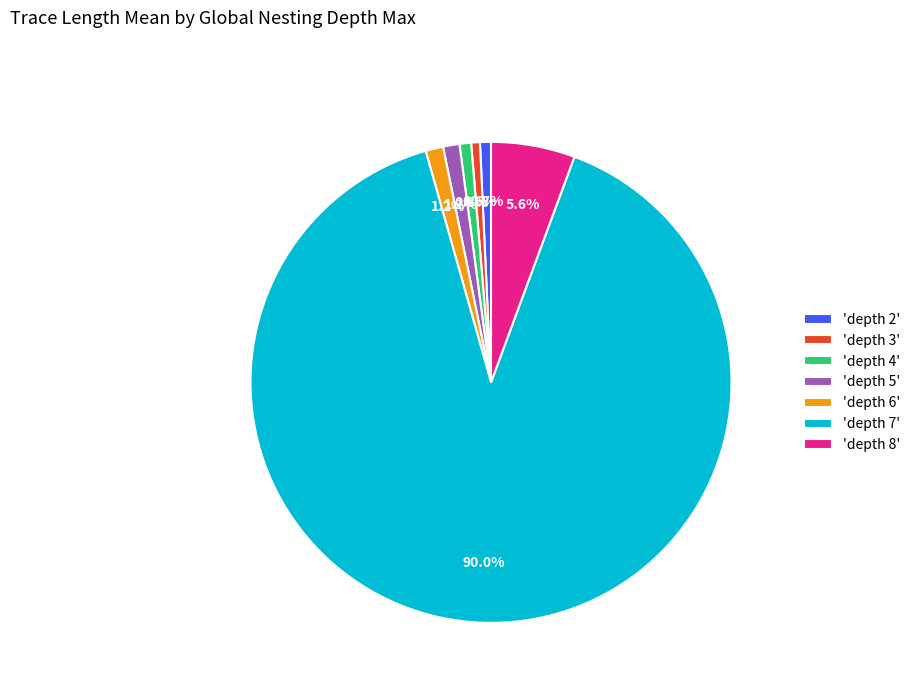

Which category accounts for the majority?

'depth 7'